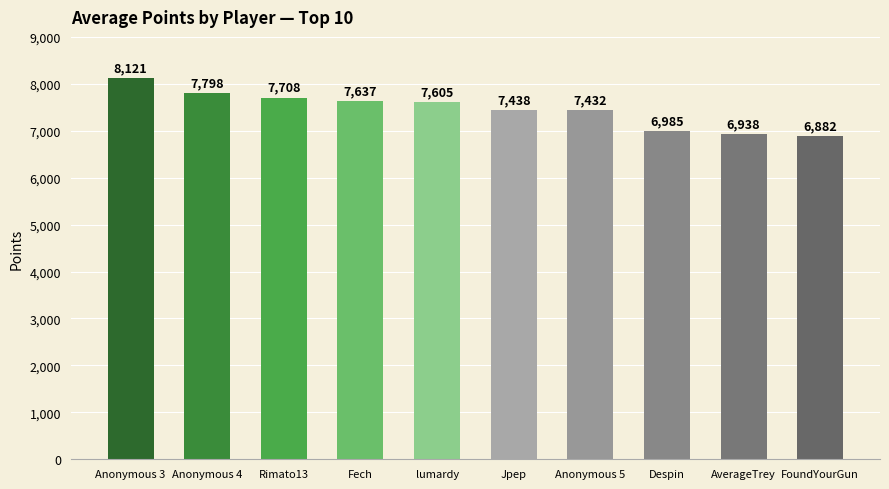

Reading left to right, transcribe all the data shown in this chart.

Anonymous 3=8121	Anonymous 4=7798	Rimato13=7708	Fech=7637	lumardy=7605	Jpep=7438	Anonymous 5=7432	Despin=6985	AverageTrey=6938	FoundYourGun=6882